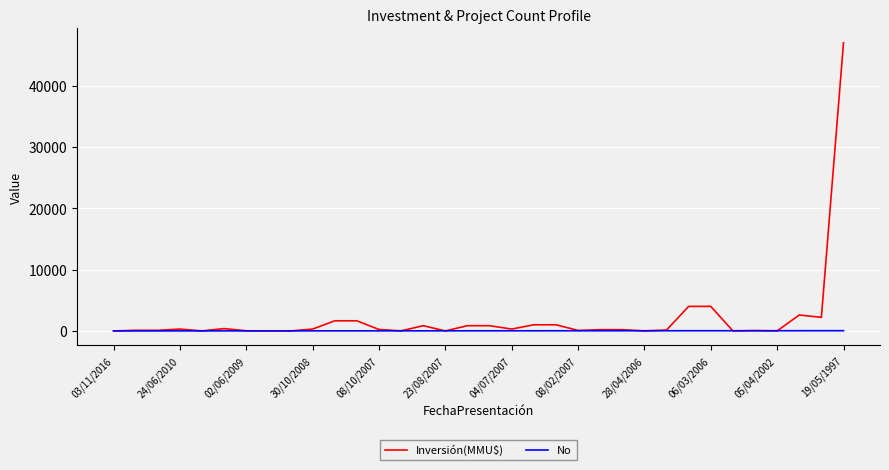

Rank the series by their maximum value, from highest to lowest.

Inversión(MMU$), No